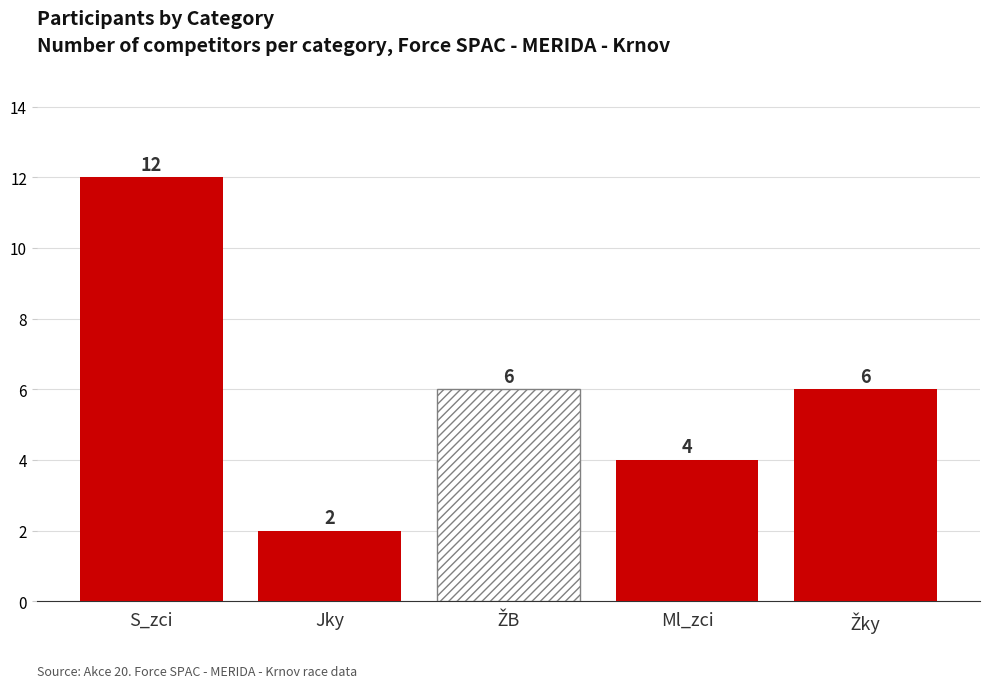

Are the bars grouped side by side (vs. stacked)?

Yes